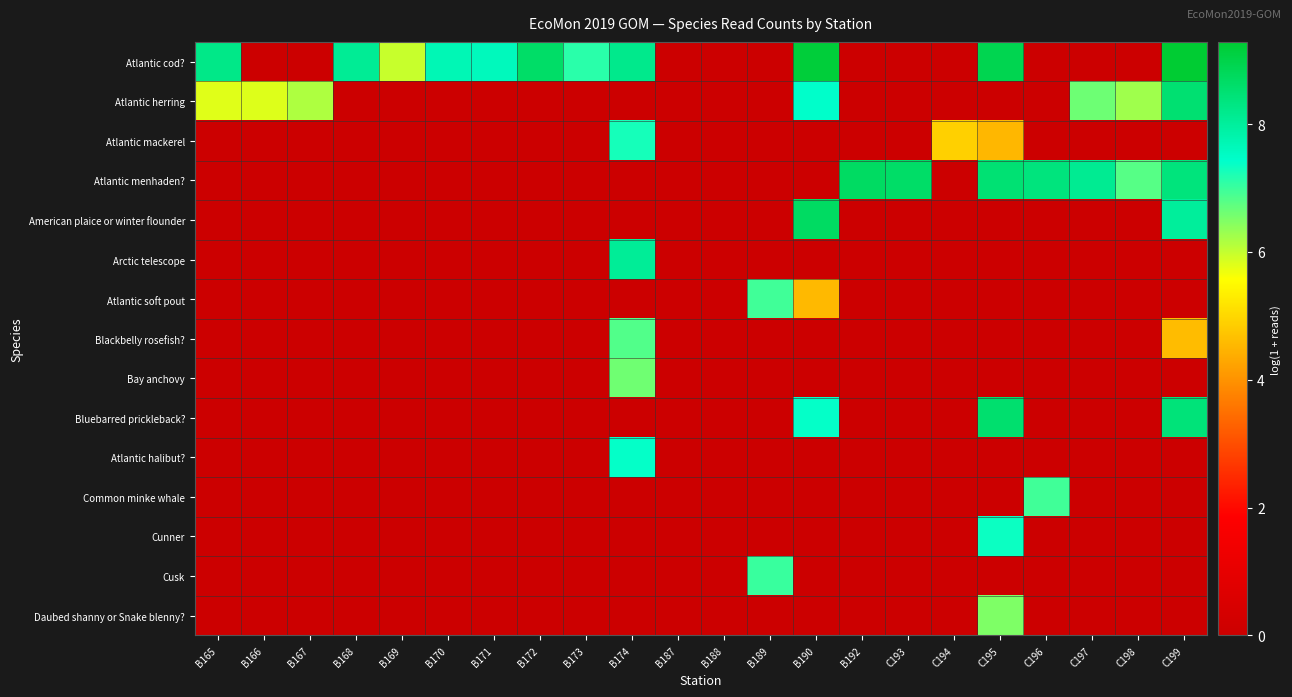

What is the difference between the highest and lowest values at B166?

5.8